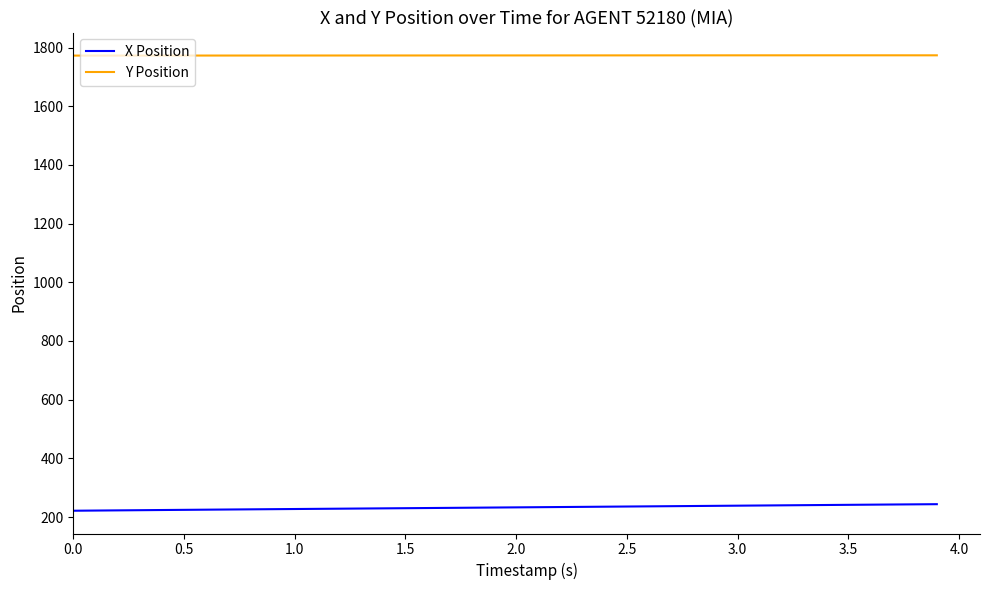

Which series has the largest total across all categories?

Y Position